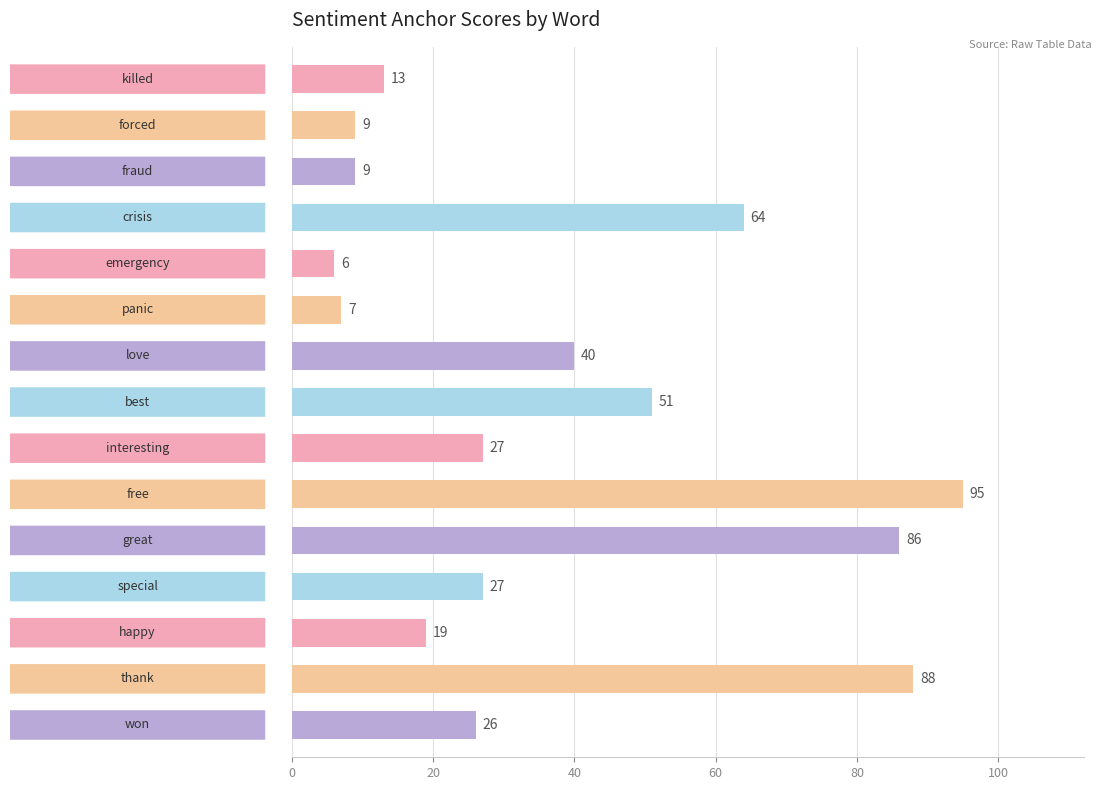

What is the maximum value shown in the chart?

95